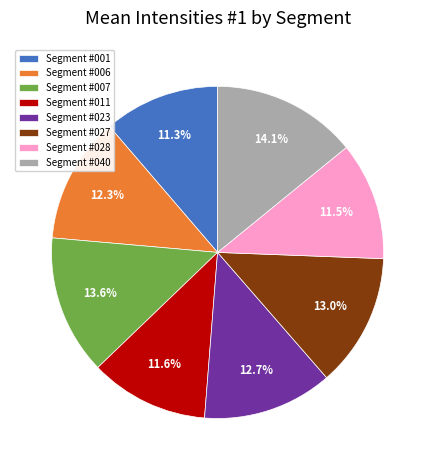

Between Segment #006 and Segment #040, which is larger?

Segment #040